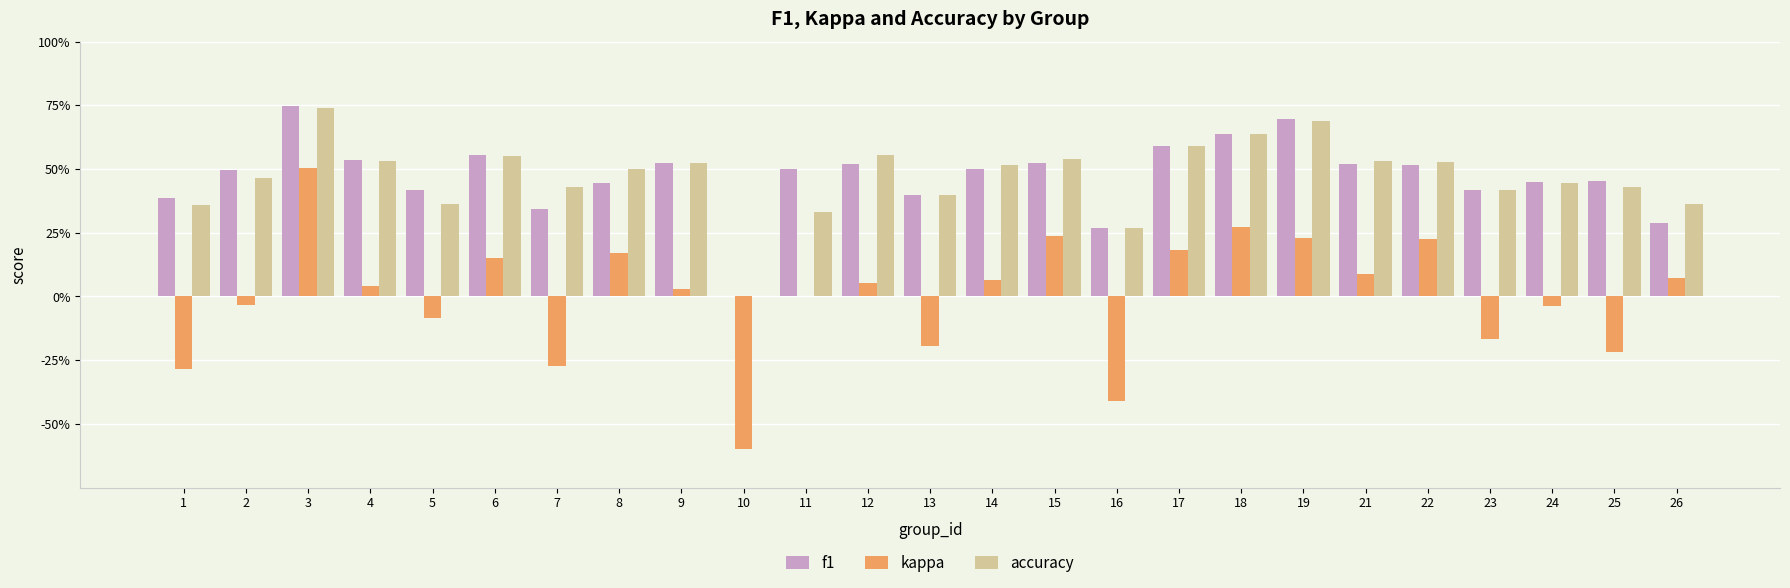

At which label does kappa reach its minimum?

10